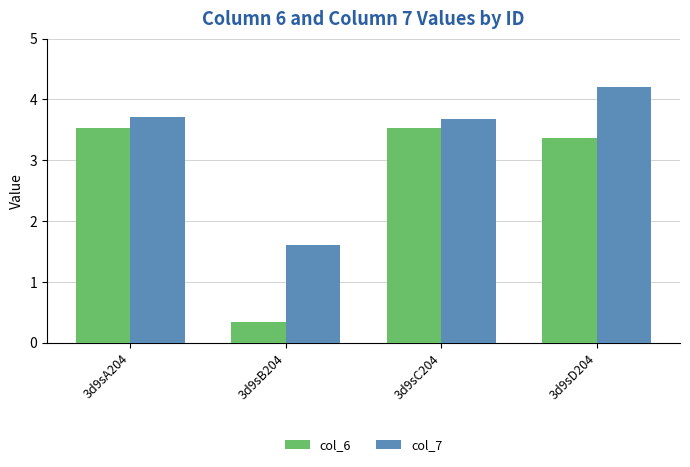

Which series has the widest spread of values?

col_6